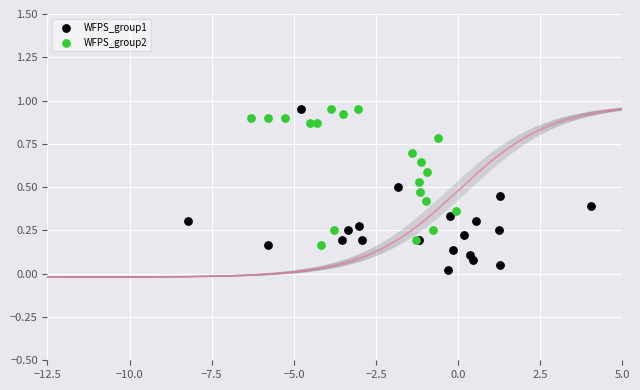

Which series contains the lowest Y value?

WFPS_group1